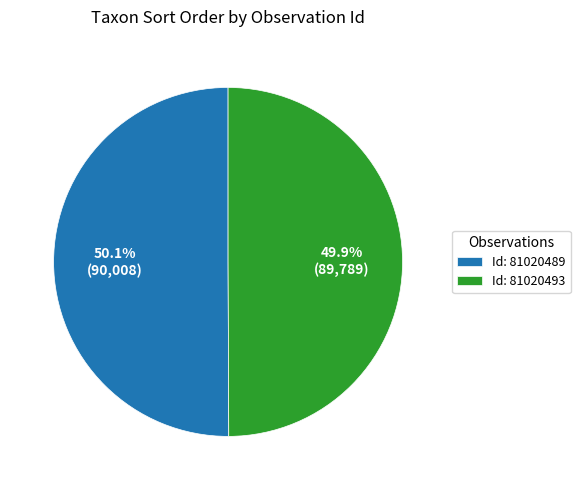

What is the total percentage of Id: 81020493 and Id: 81020489?

100.0%